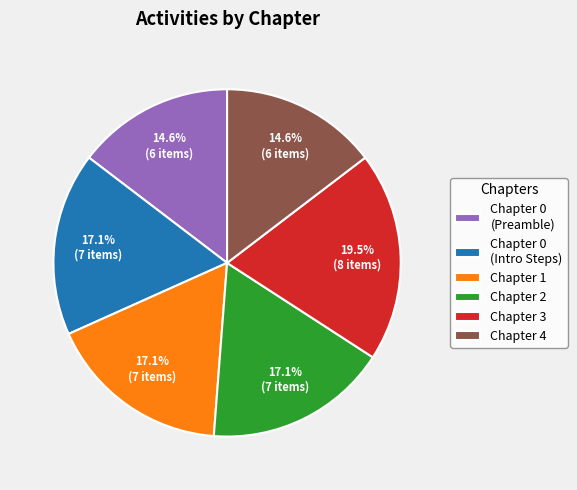

Which category has the biggest portion of the pie?

Chapter 3